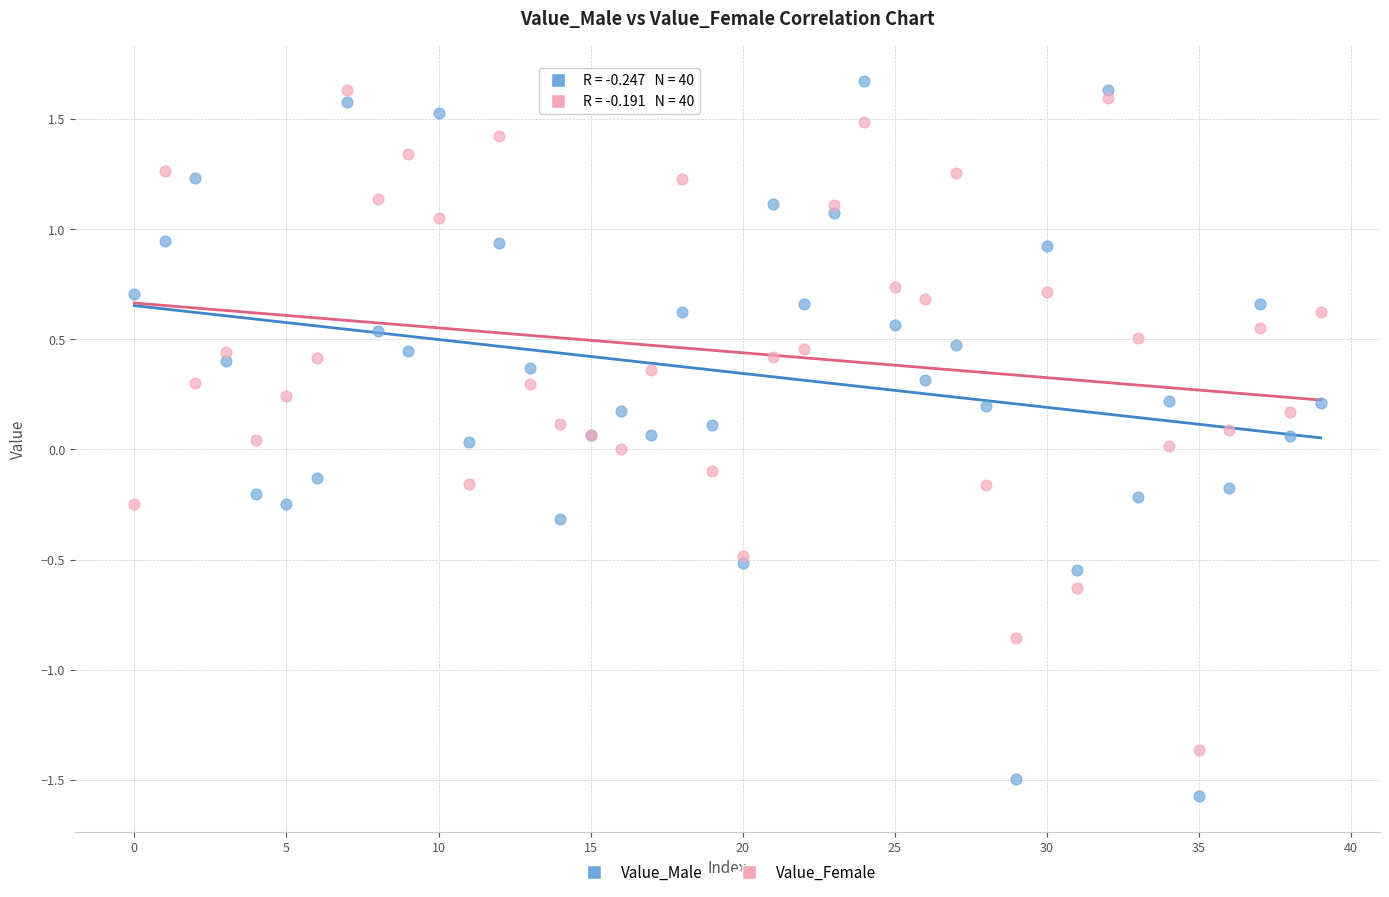

Which series has the largest Y range (max minus min)?

Value_Male